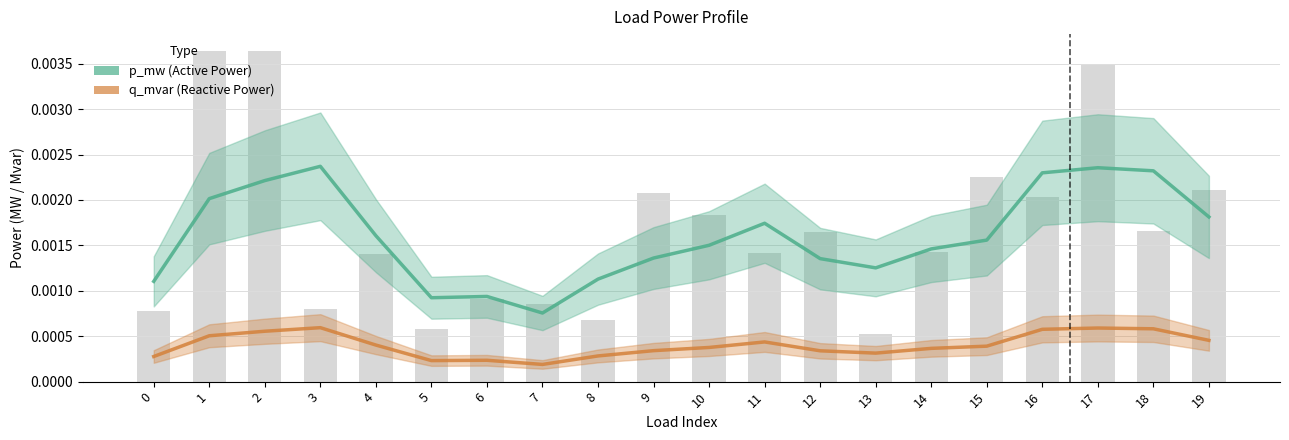

Is the value of q_mvar (Reactive Power) at 5 greater than the value of p_mw (Active Power) at 14?

No